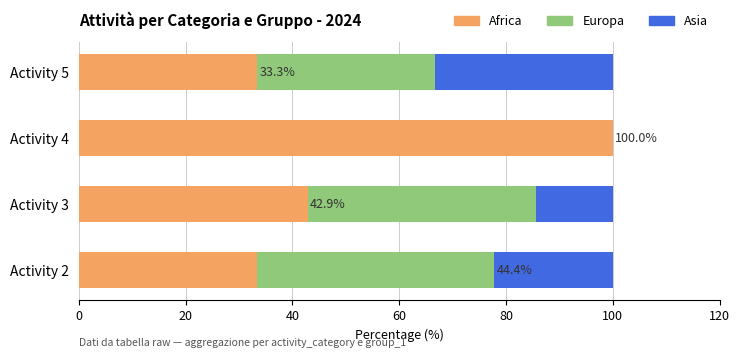

The Africa series shows 33.3 at Activity 5. True or false?

True